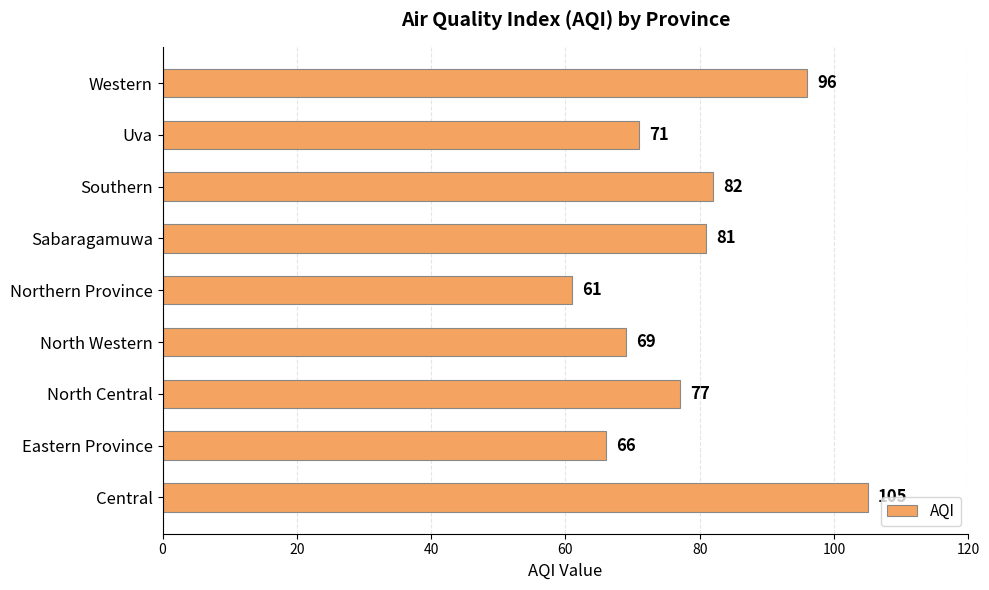

What is the sum of the values at Western and Uva?

167